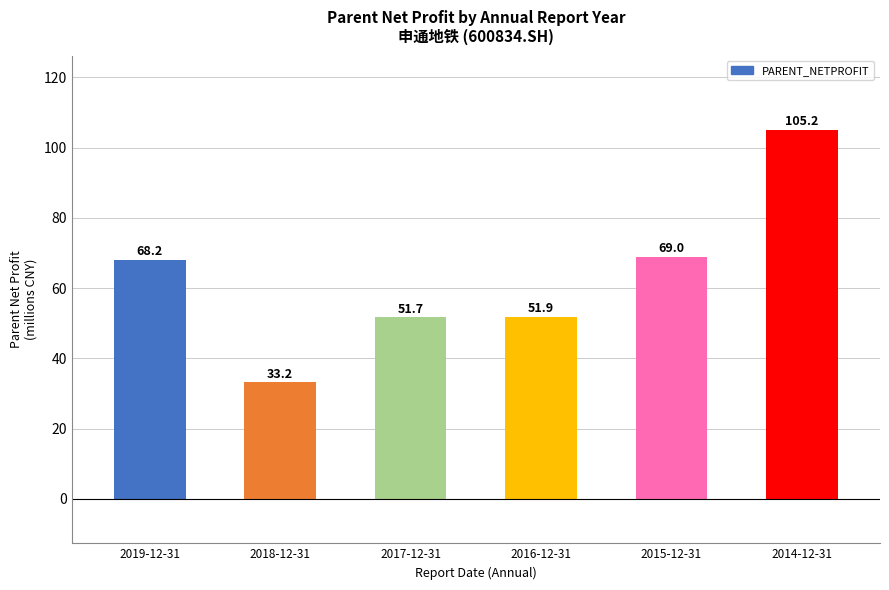

What is the minimum value shown in the chart?

33.2